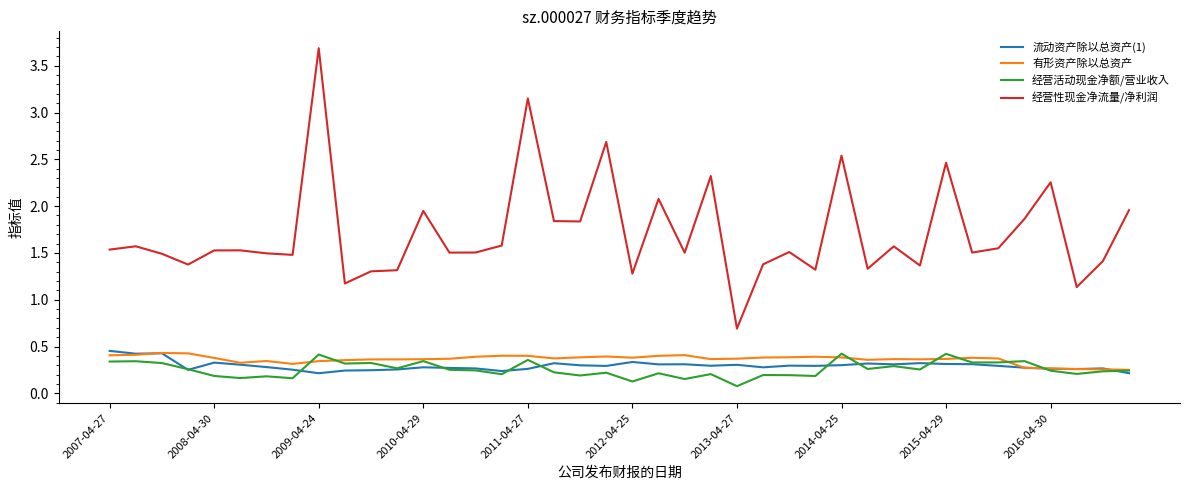

True or false: 经营性现金净流量/净利润 and 流动资产除以总资产(1) cross at least once.

False